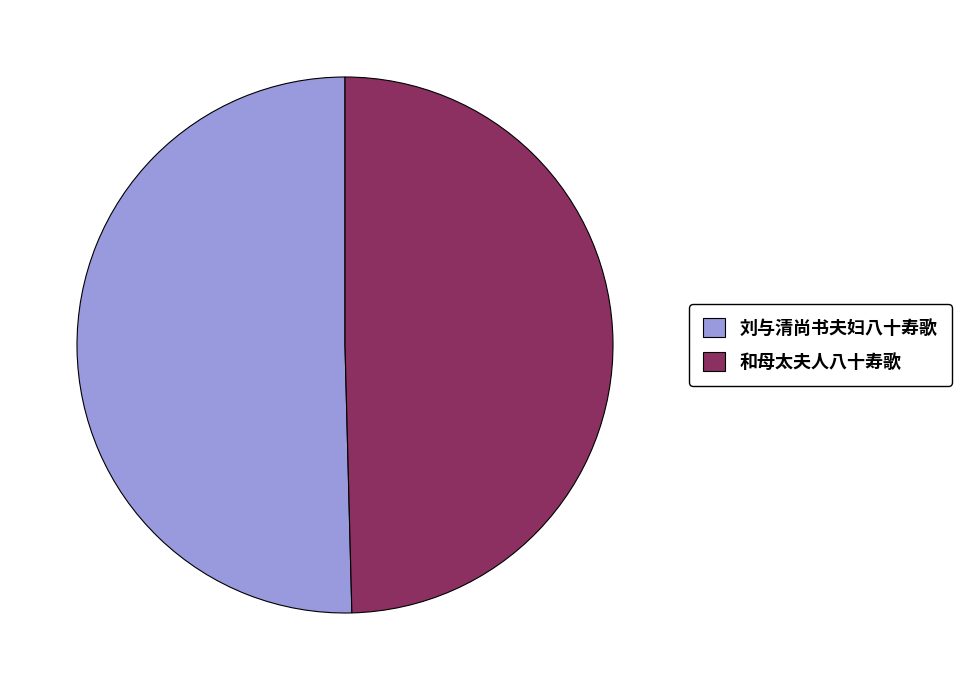

Combined, do 和母太夫人八十寿歌 and 刘与清尚书夫妇八十寿歌 account for over 50%?

Yes